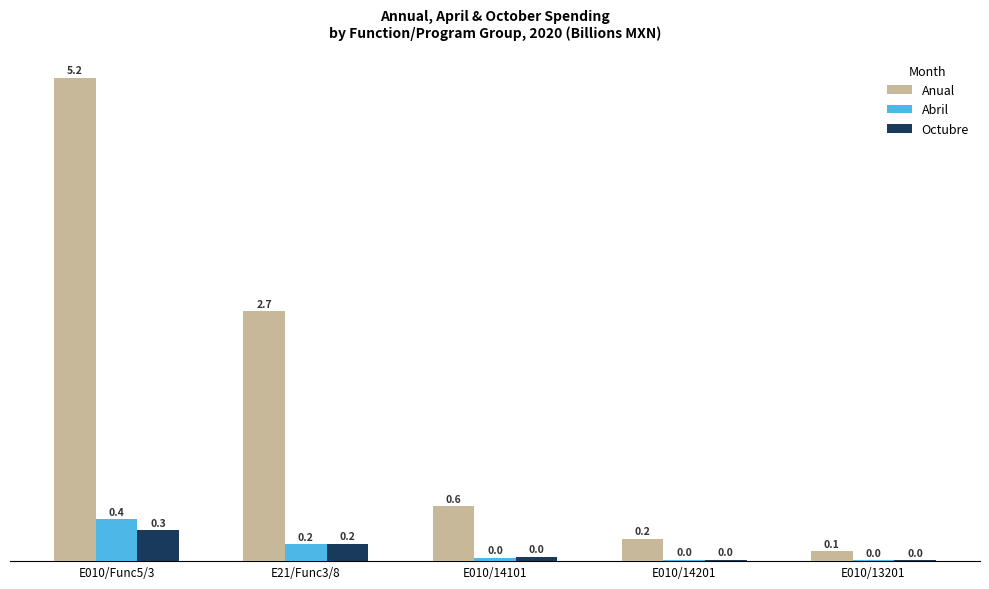

Is the value of Anual at E010/13201 greater than the value of Octubre at E010/13201?

Yes